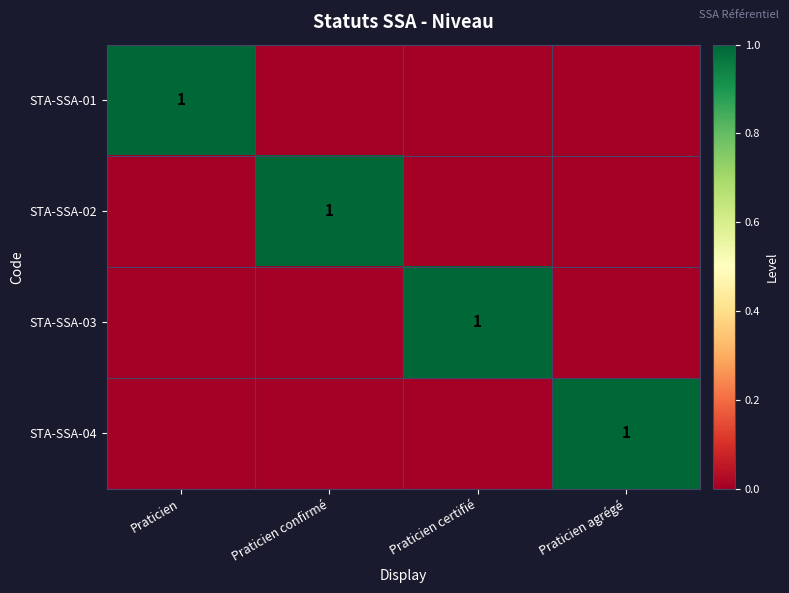

Is it true that STA-SSA-04 equals 2 at Praticien agrégé?

False